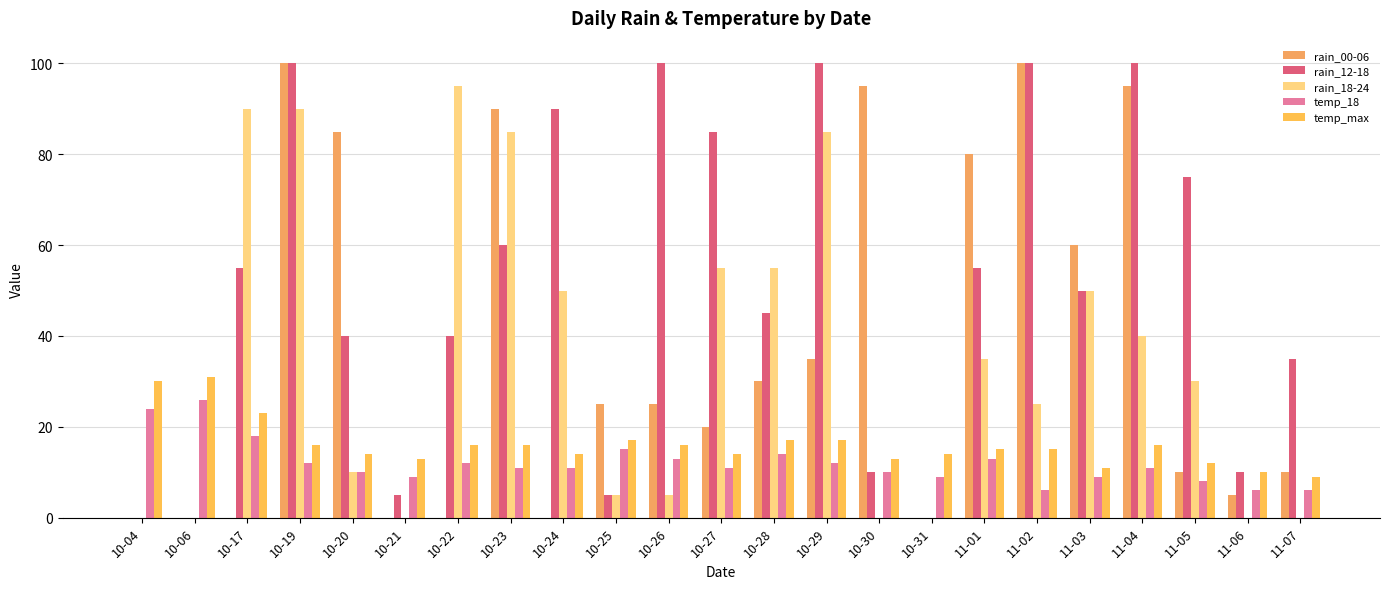

How many categories are shown in the chart?

23